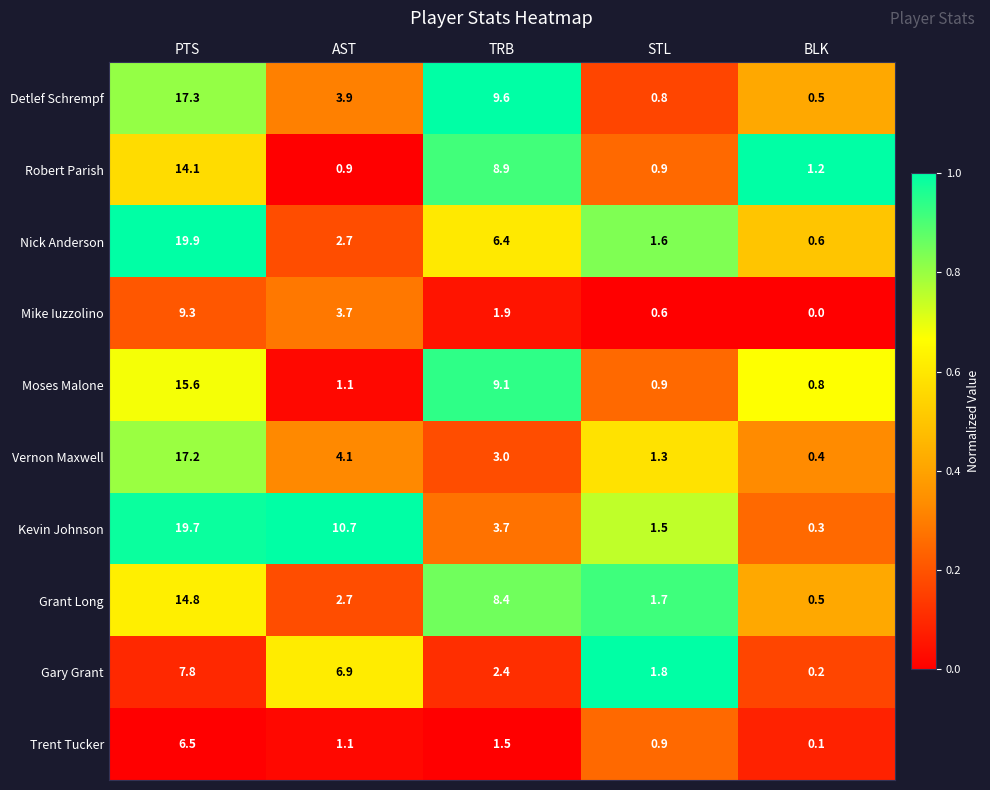

Between PTS and TRB, which series saw the biggest shift?

Kevin Johnson